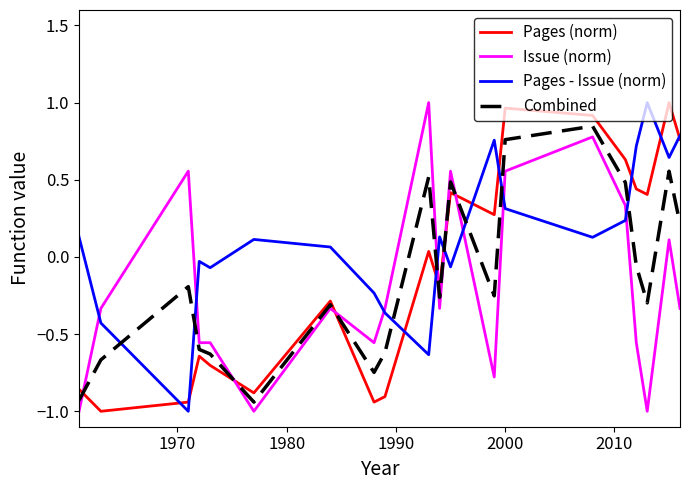

What is the smallest value displayed?

-1.0